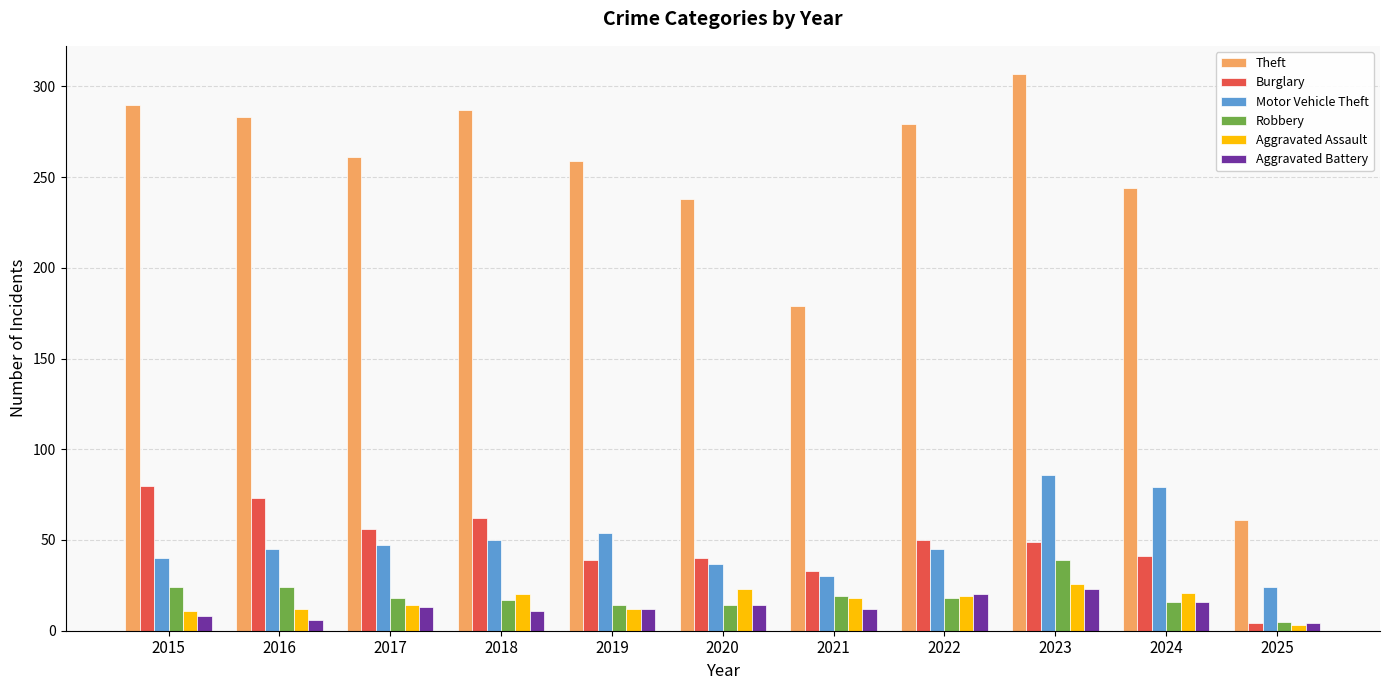

The Burglary series shows 25 at 2019. True or false?

False